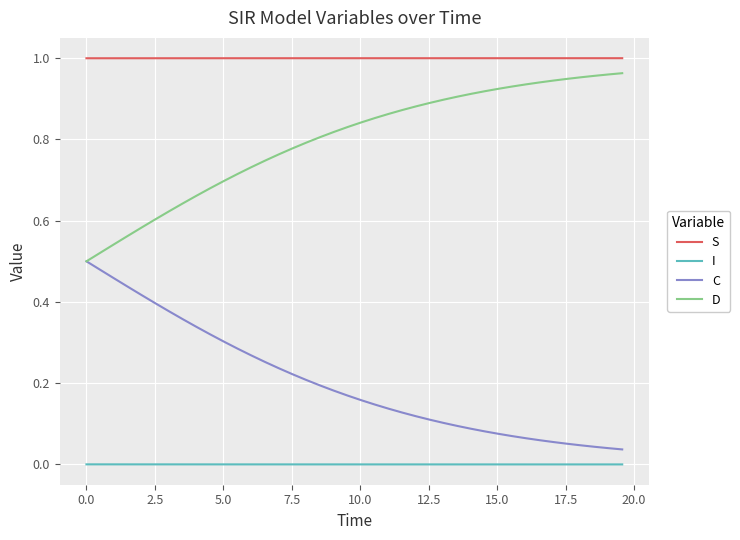

Which series has the largest total across all categories?

S